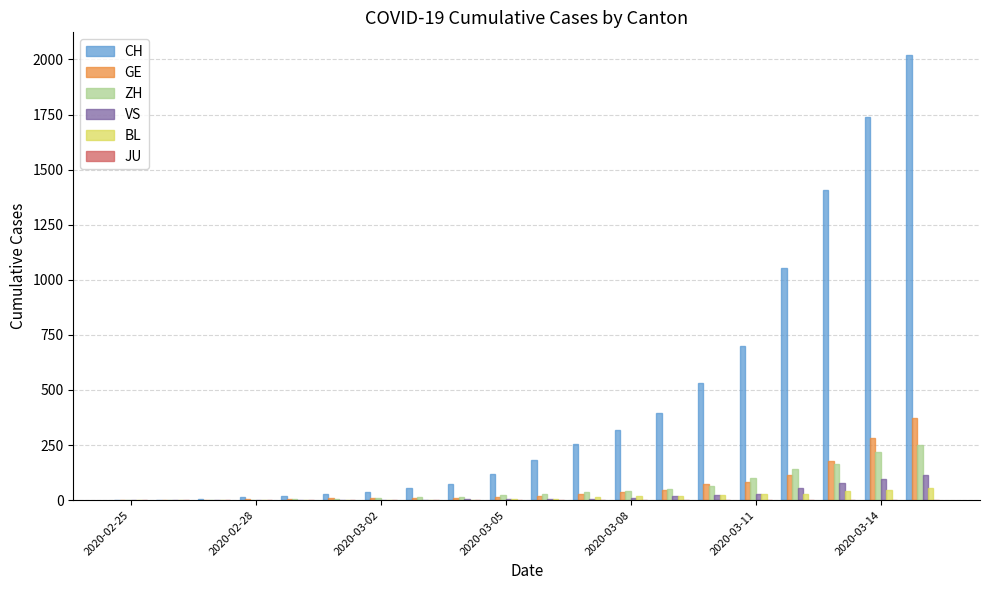

Which series has the largest total across all categories?

CH